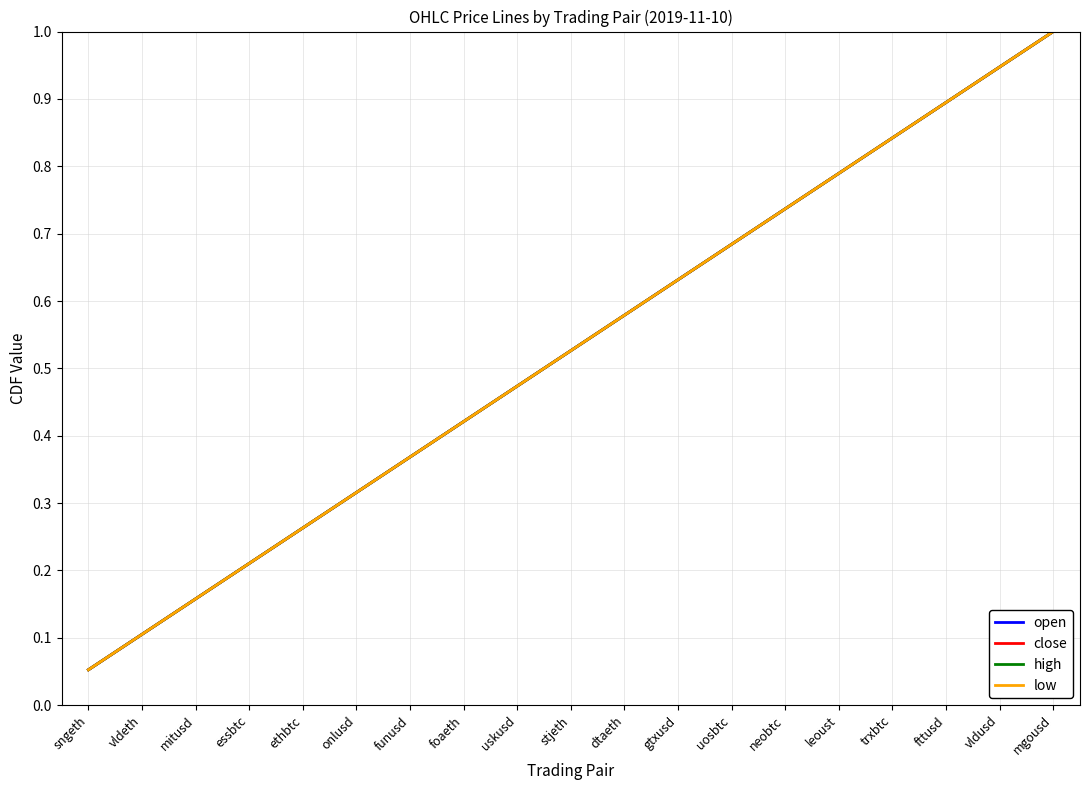

Does the chart have visible grid lines?

Yes